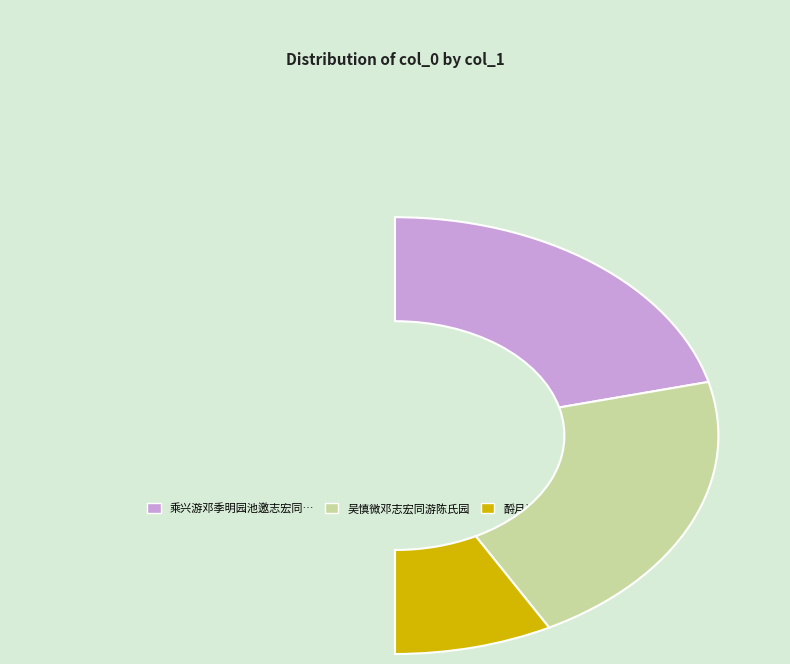

Count the number of slices in the pie.

3